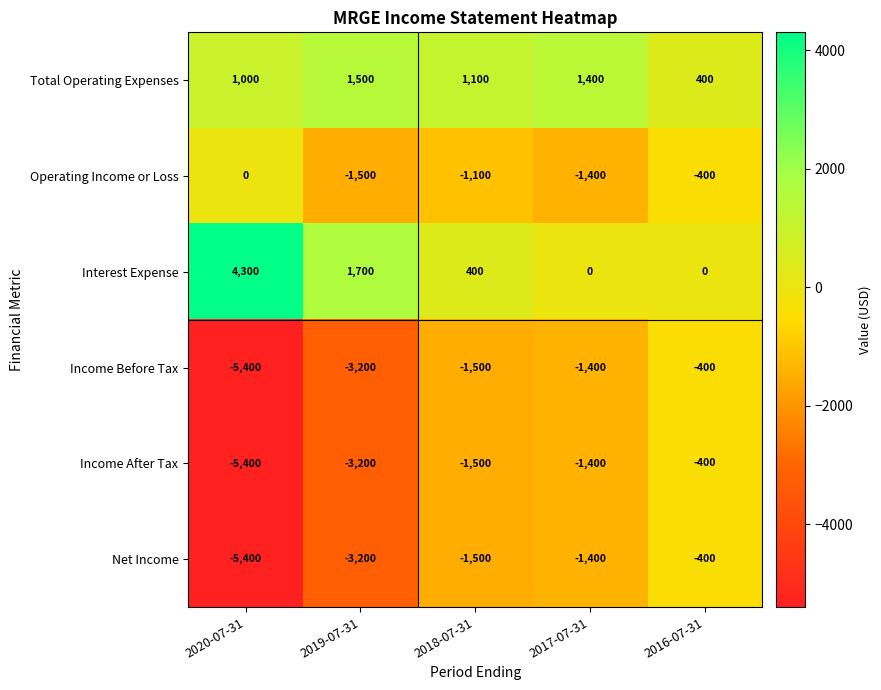

What is the average value of the Income After Tax series?

-2380